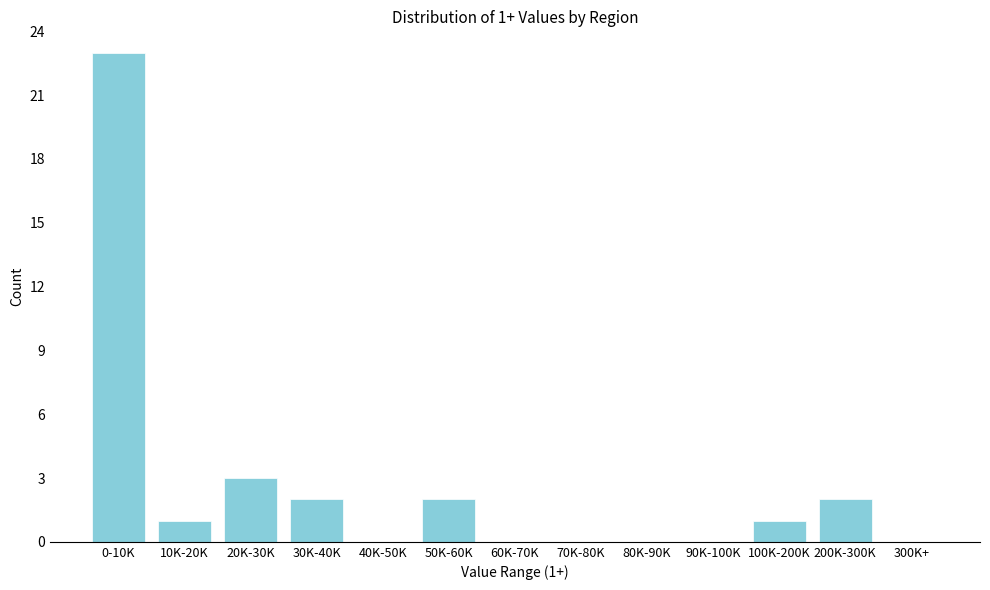

Reading left to right, what are all the values shown in this chart?

0-10K=23	10K-20K=1	20K-30K=3	30K-40K=2	40K-50K=0	50K-60K=2	60K-70K=0	70K-80K=0	80K-90K=0	90K-100K=0	100K-200K=1	200K-300K=2	300K+=0